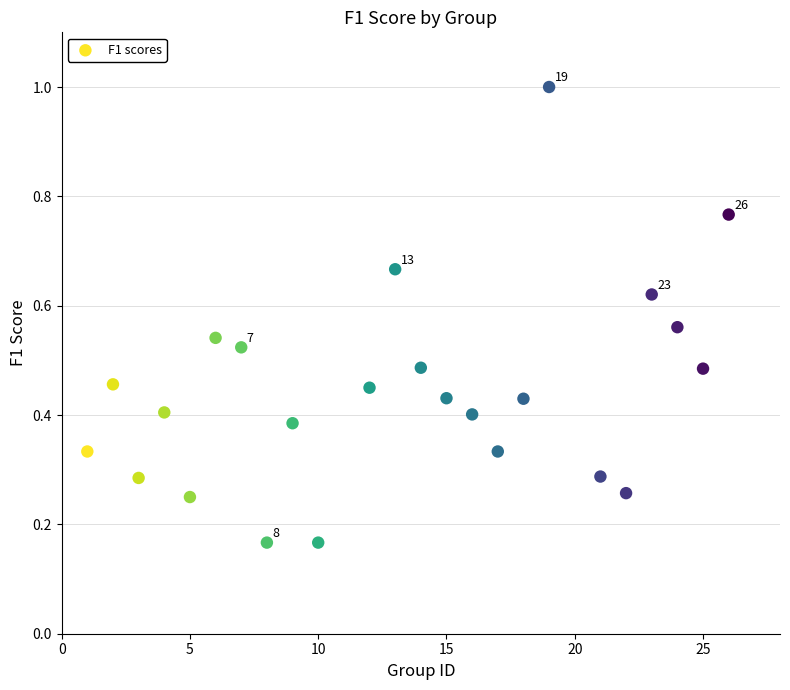

What is the range of X values (max minus min)?

25.0